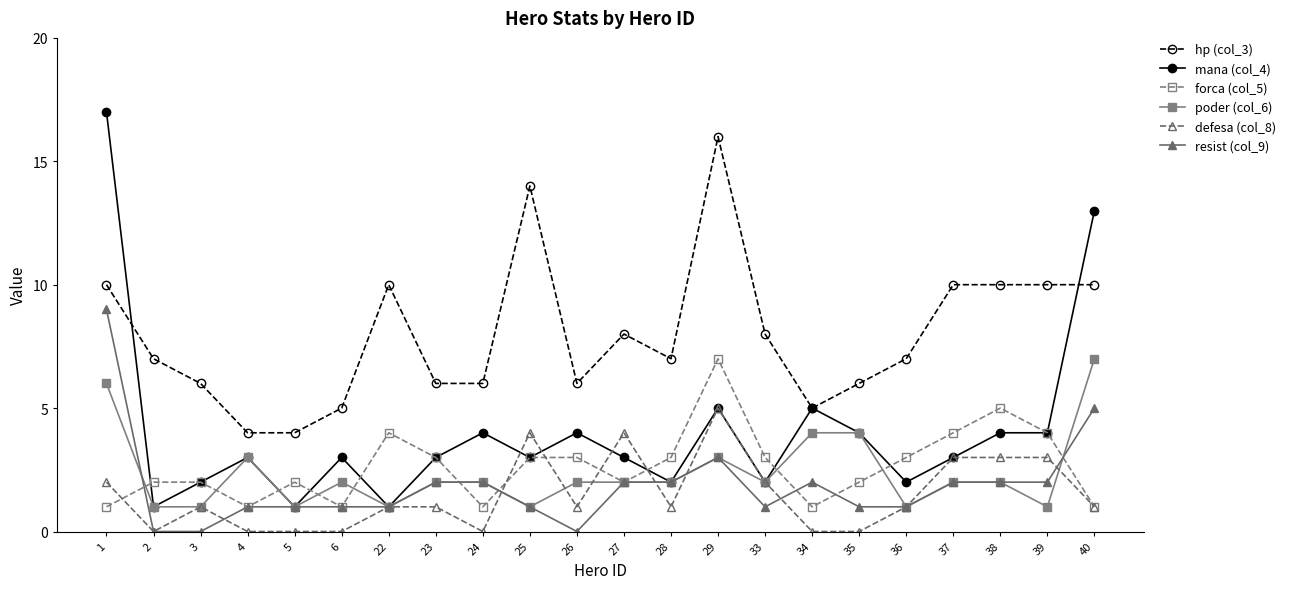

Between 34 and 38, which series saw the biggest shift?

hp (col_3)